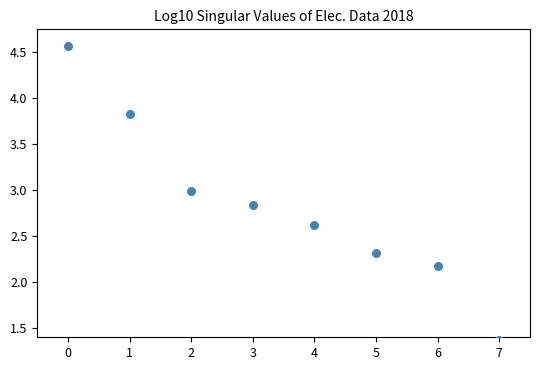

What Y value in the scatter plot is closest to 2?

2.2